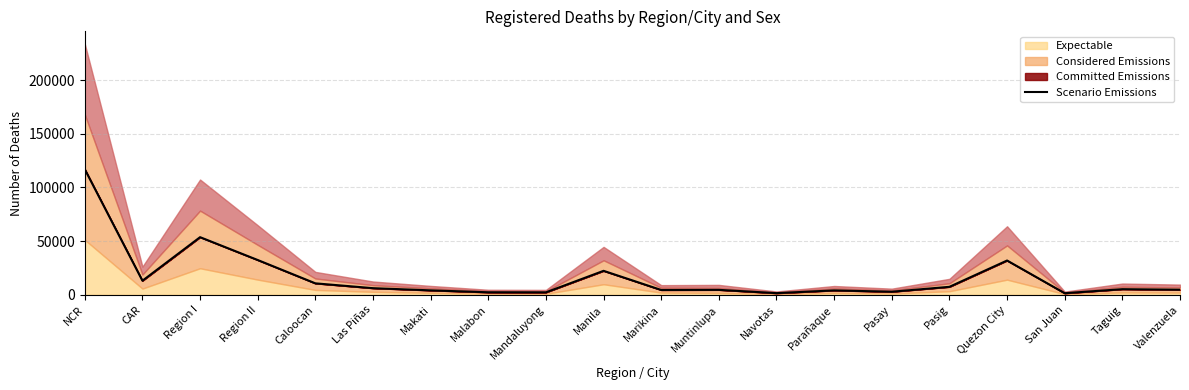

What is the label of the 6th point from the right?

Pasay